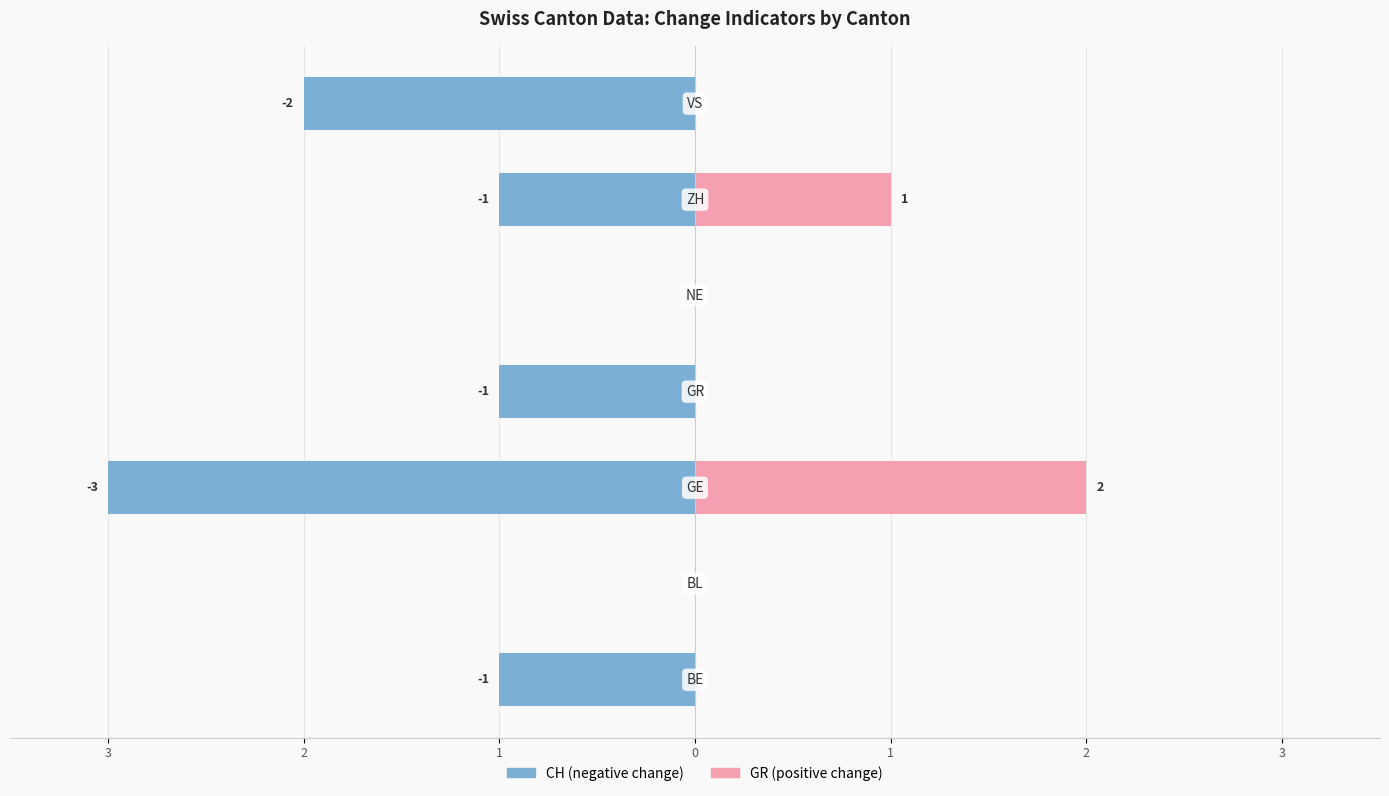

Between 1 and 2, which is larger?

1